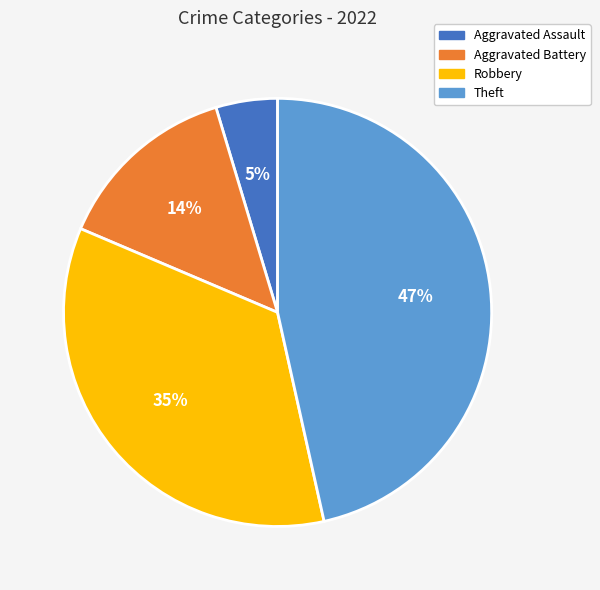

Does Aggravated Assault represent more than half of the total?

No